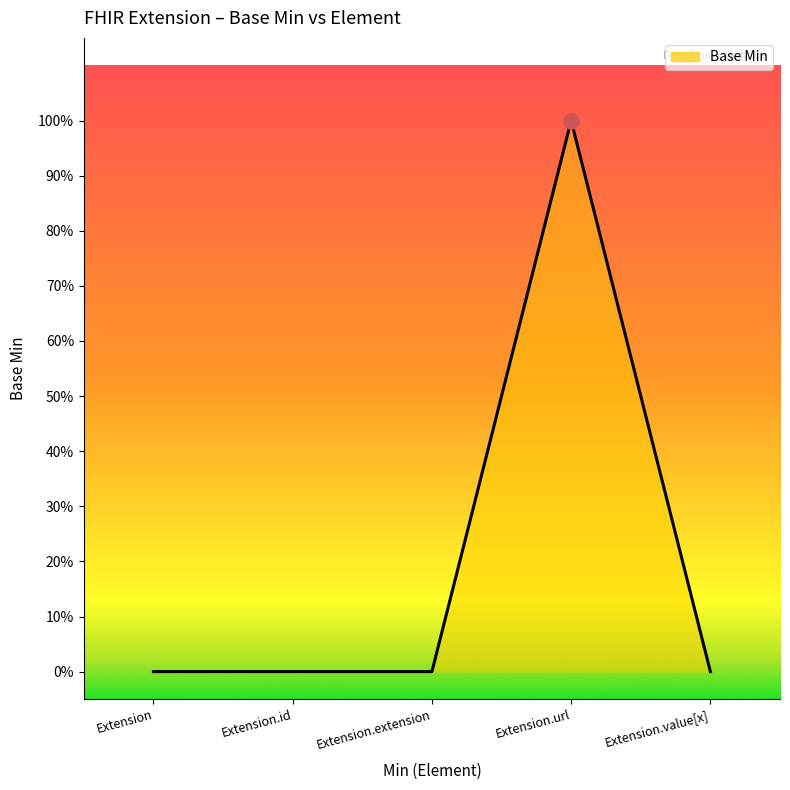

Between Extension and Extension.id, which is larger?

Extension